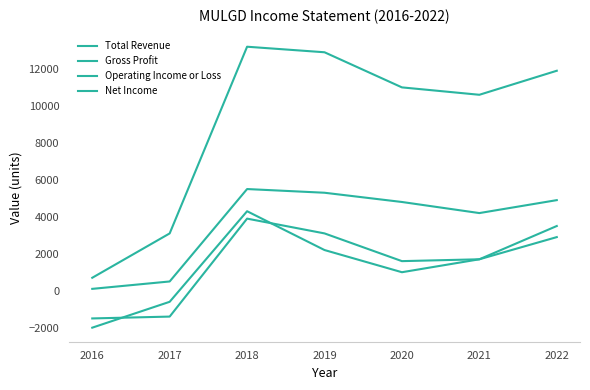

How many lines are shown in the chart?

4